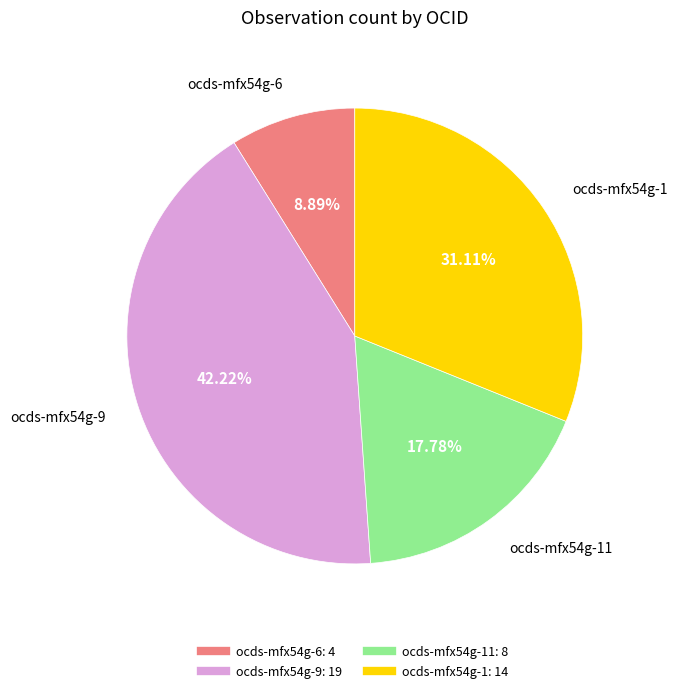

How many slices are in this pie chart?

4